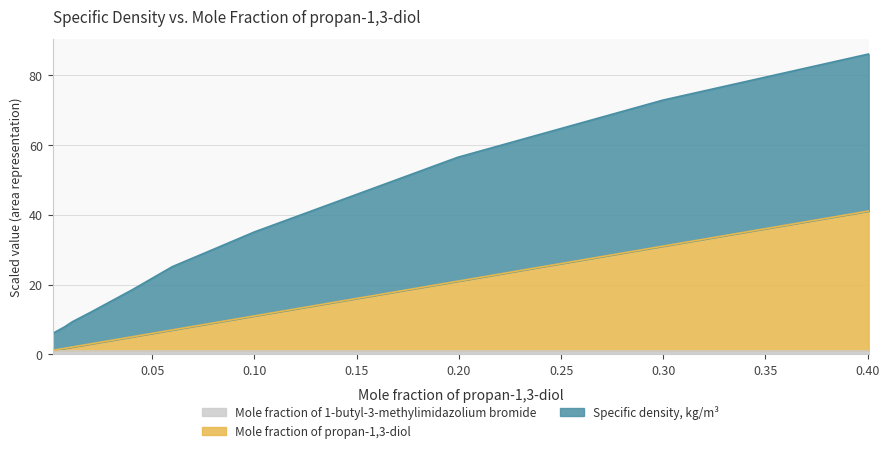

True or false: Specific density, kg/m3 and Mole fraction of propan-1,3-diol intersect in this chart.

False